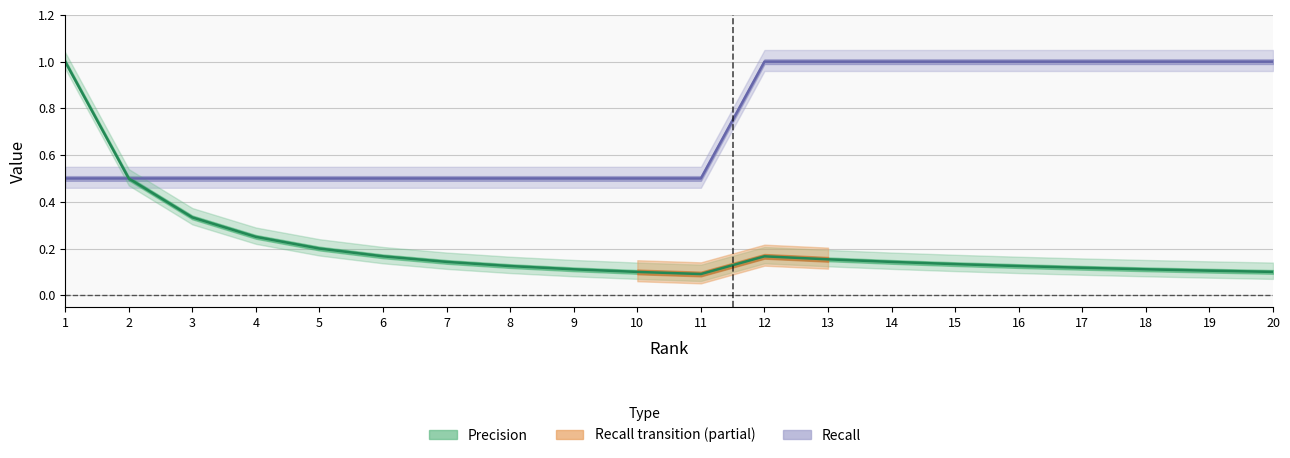

Rank the series by their average value, from lowest to highest.

Precision, Recall